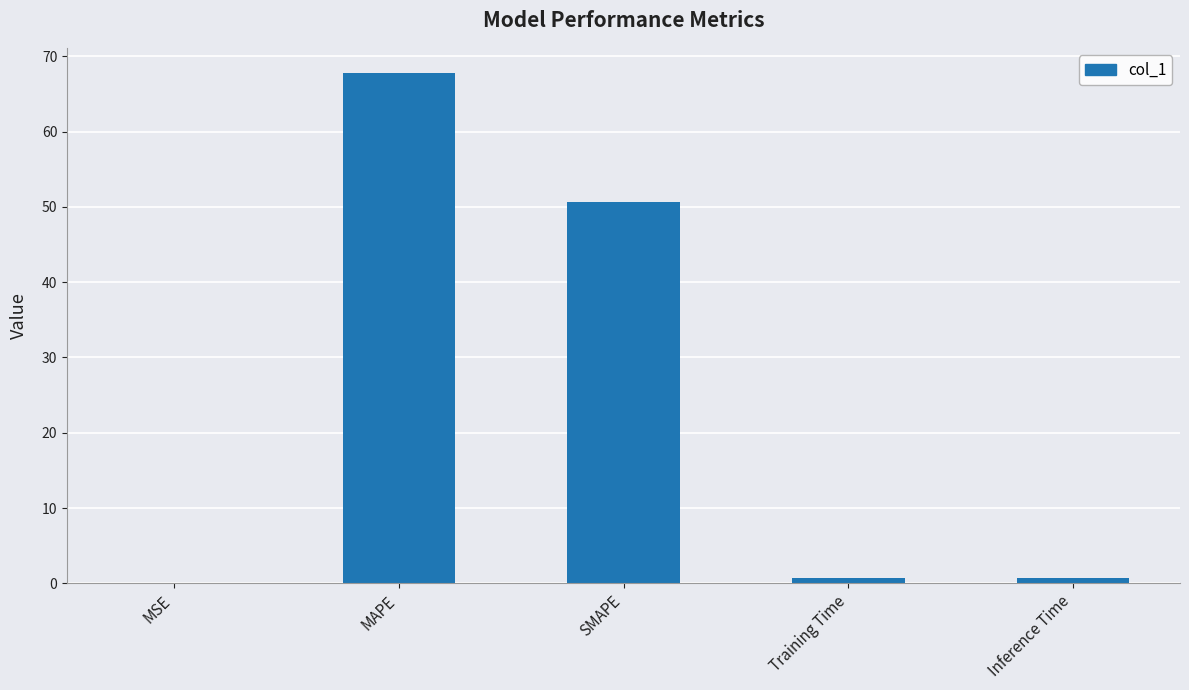

True or false: the data shows 32.2 at SMAPE.

False